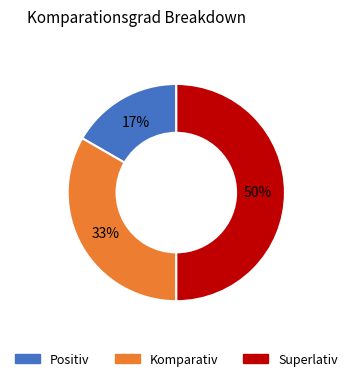

To the nearest percent, what percentage of the pie is Komparativ?

33%